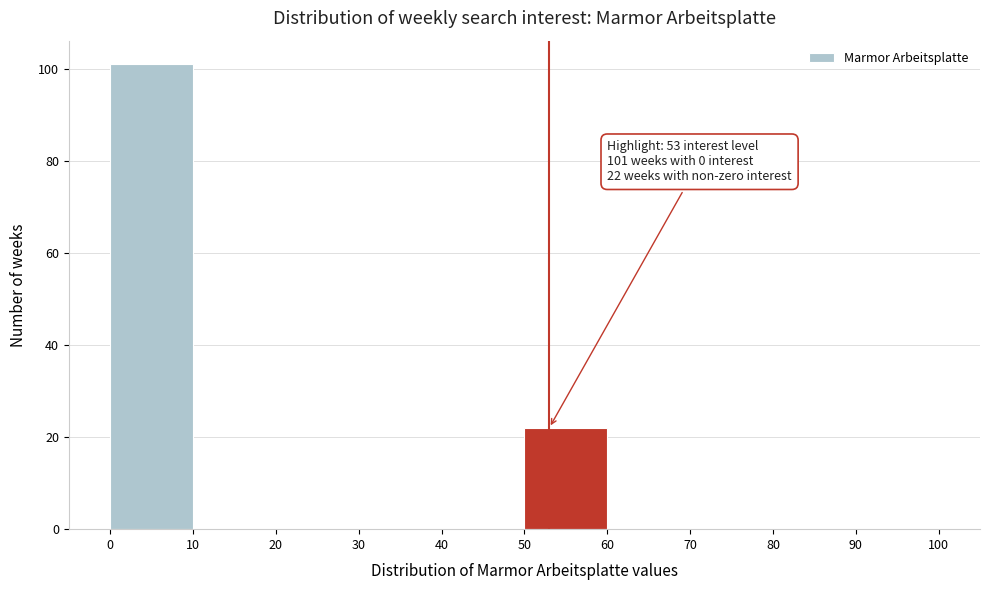

Which range on the x-axis has the tallest bar?

0 to 10